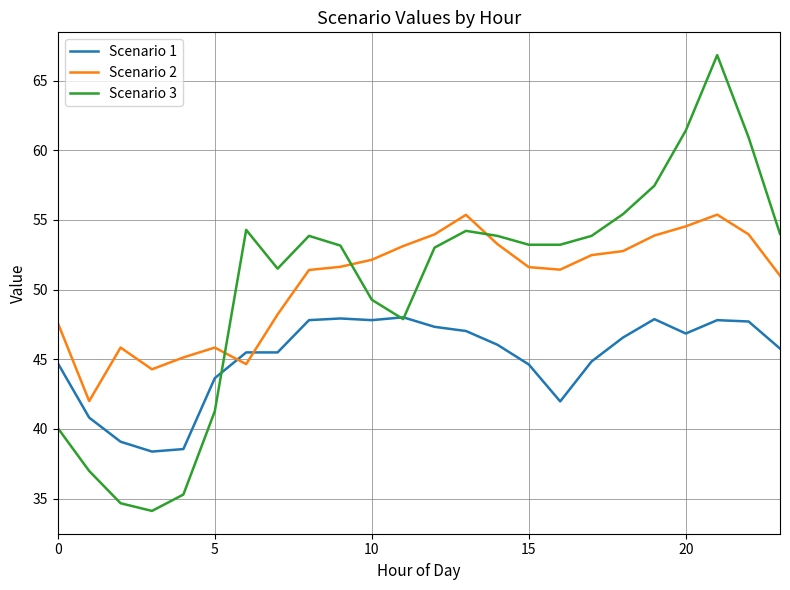

Is this an area chart (filled region under the line)?

No